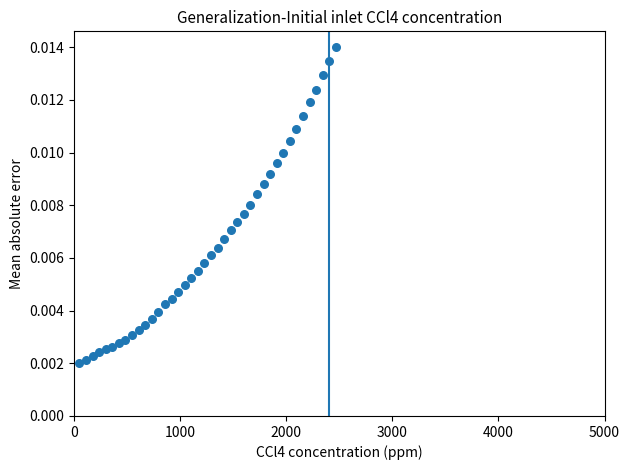

What is the range of X values (max minus min)?

2418.0